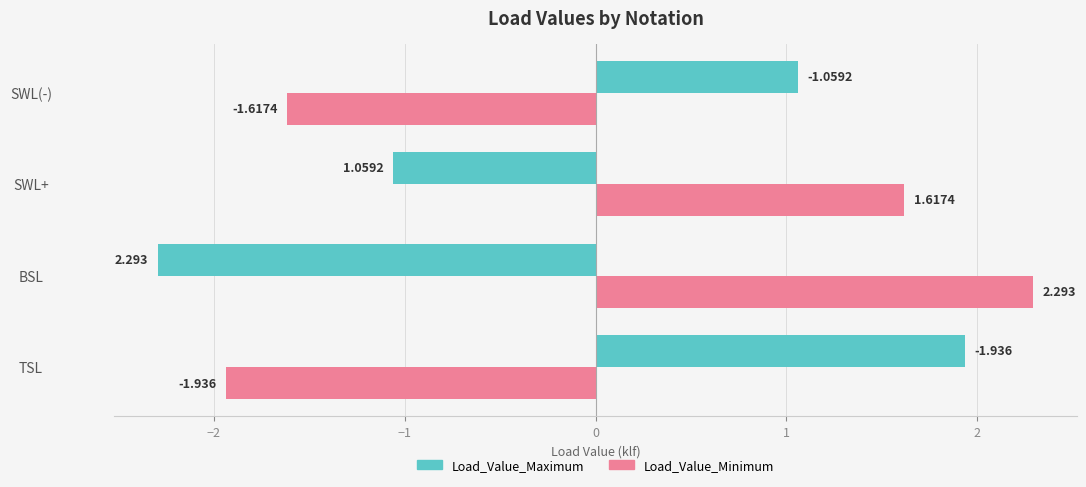

List the series in order of their overall mean, lowest first.

Load_Value_Maximum, Load_Value_Minimum